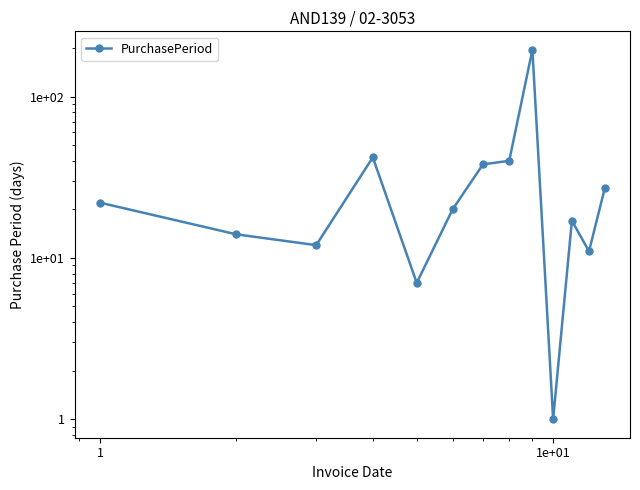

What is the smallest value displayed?

1